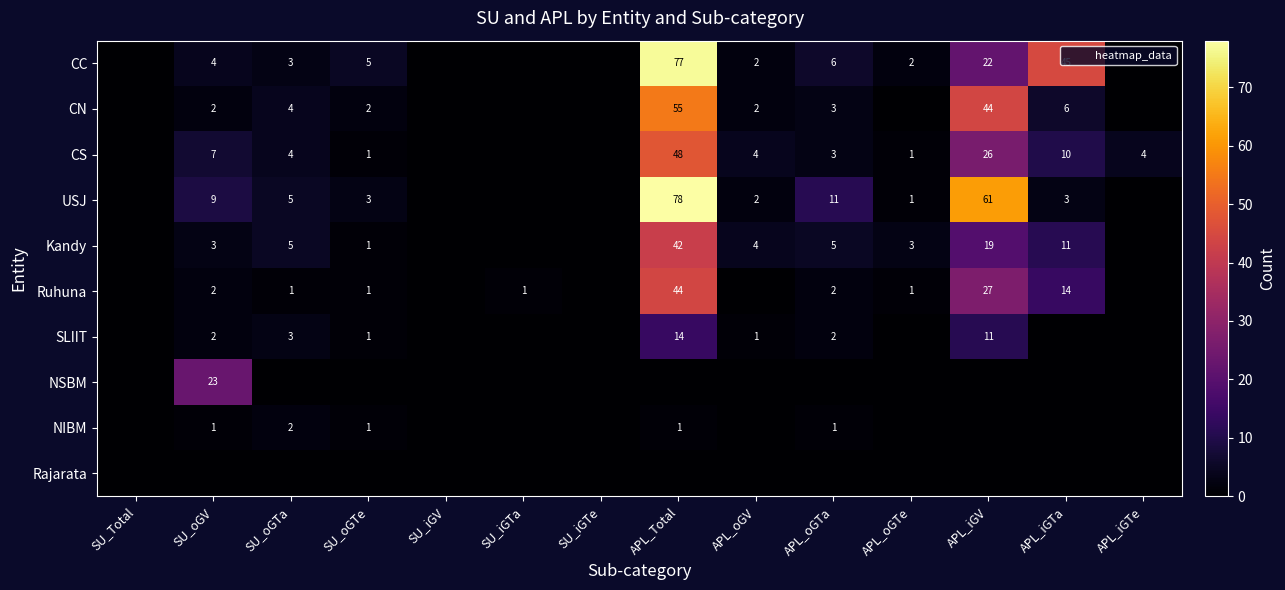

Is it true that CN equals 44 at APL_iGV?

True